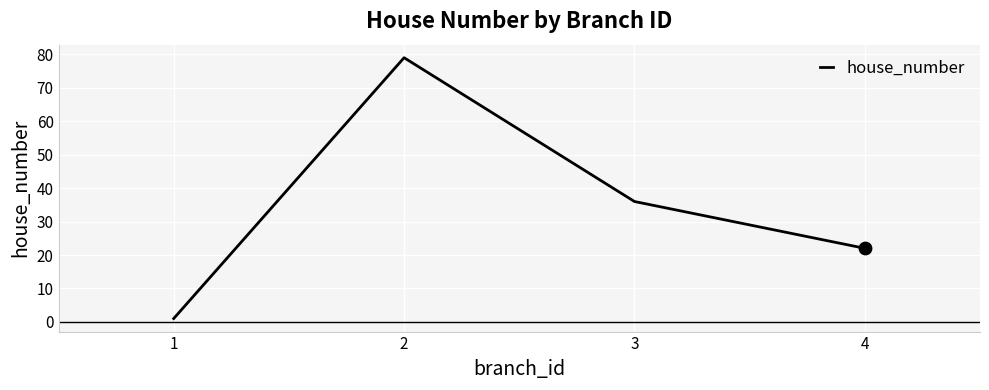

What is the change in value from 1 to 3?

+35